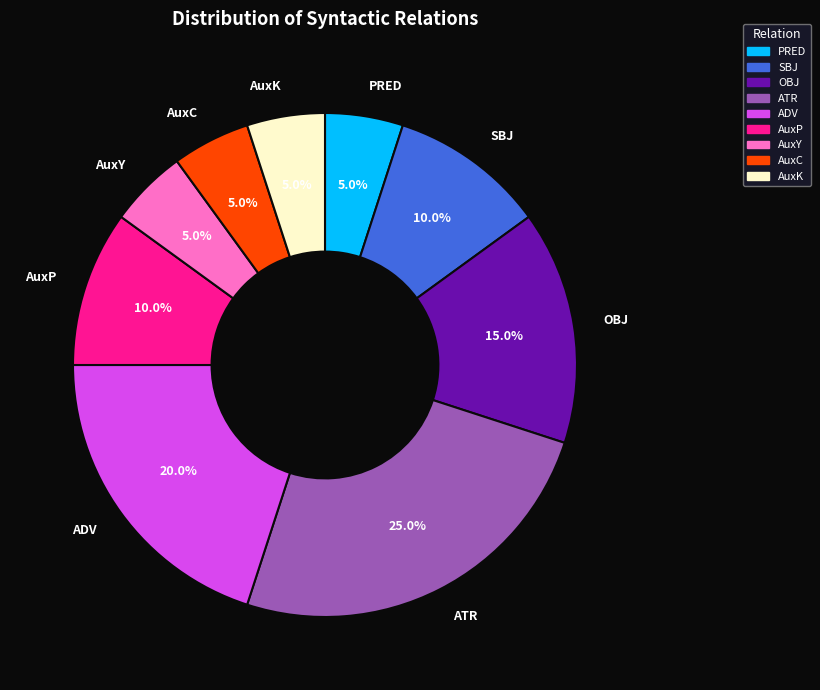

Between PRED and ADV, which is larger?

ADV